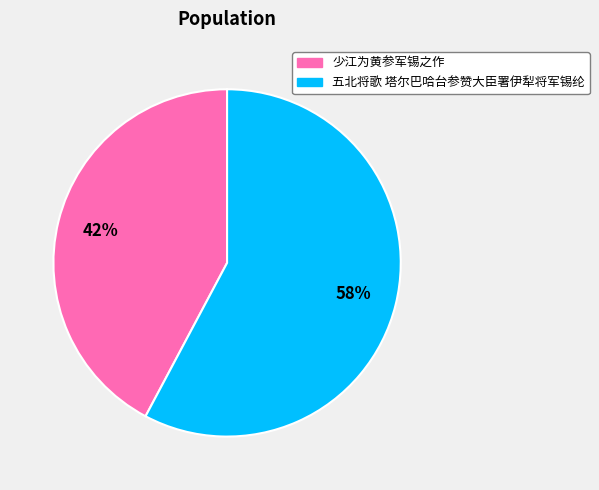

The 少江为黄参军锡之作 slice represents 42% of the pie. True or false?

True